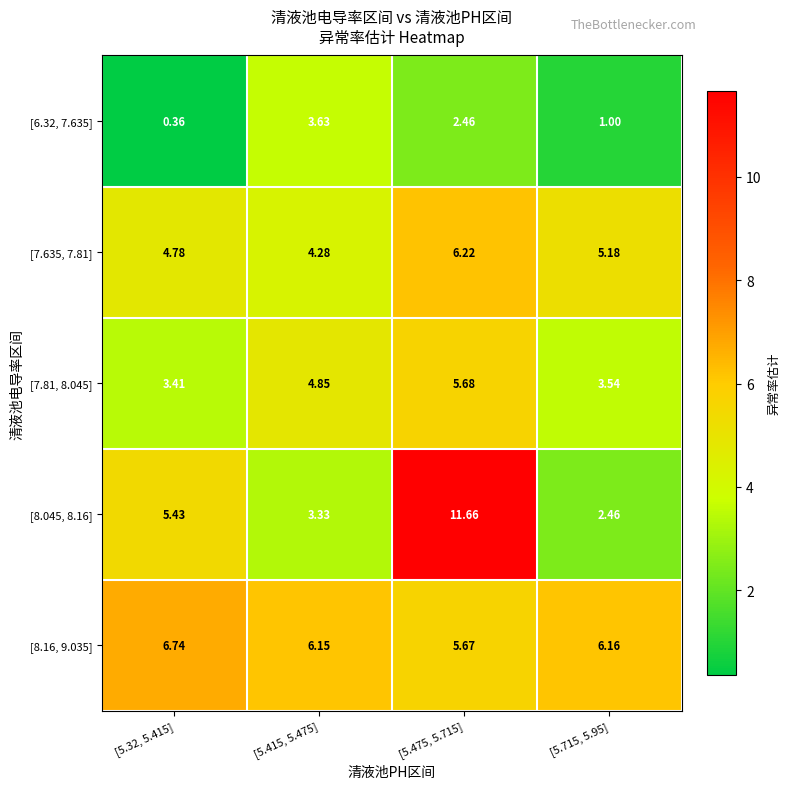

List the series in order of their peak value, lowest first.

[6.32, 7.635], [7.81, 8.045], [7.635, 7.81], [8.16, 9.035], [8.045, 8.16]